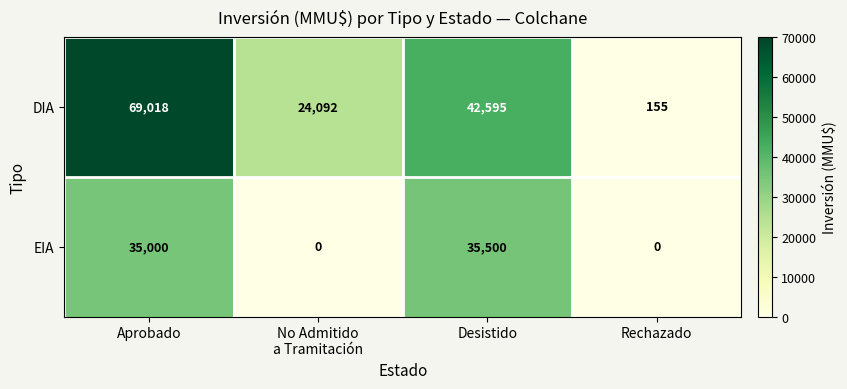

Count the number of data series in this chart.

2